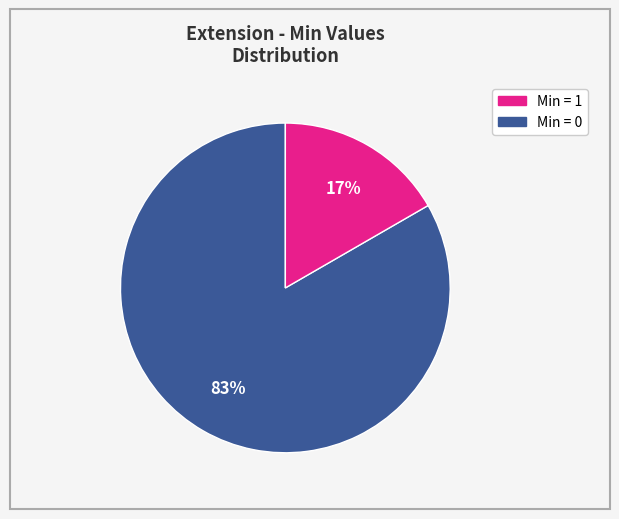

Is there a majority slice in this chart?

Yes